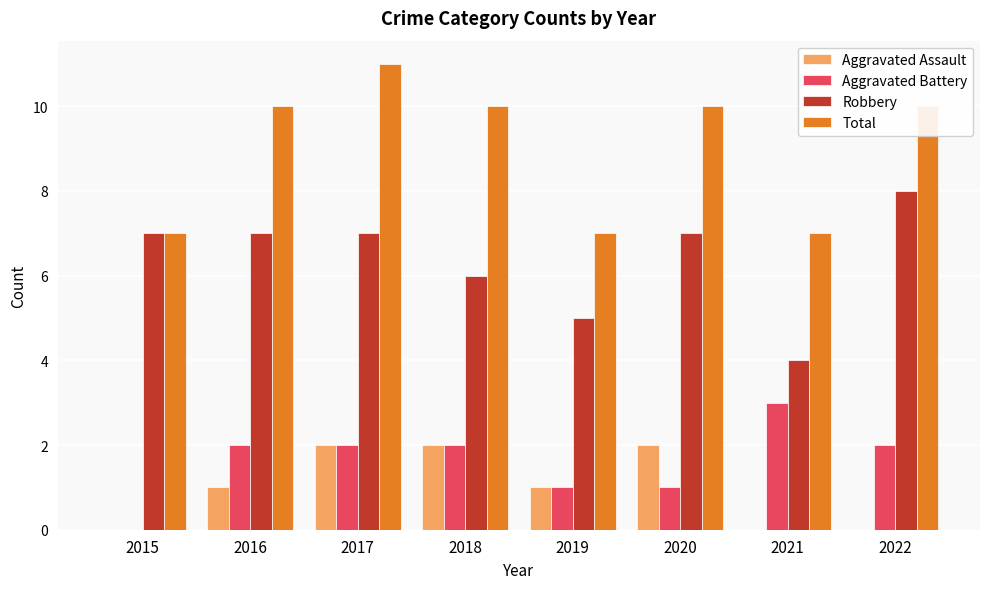

What is the average value of the Total series?

9